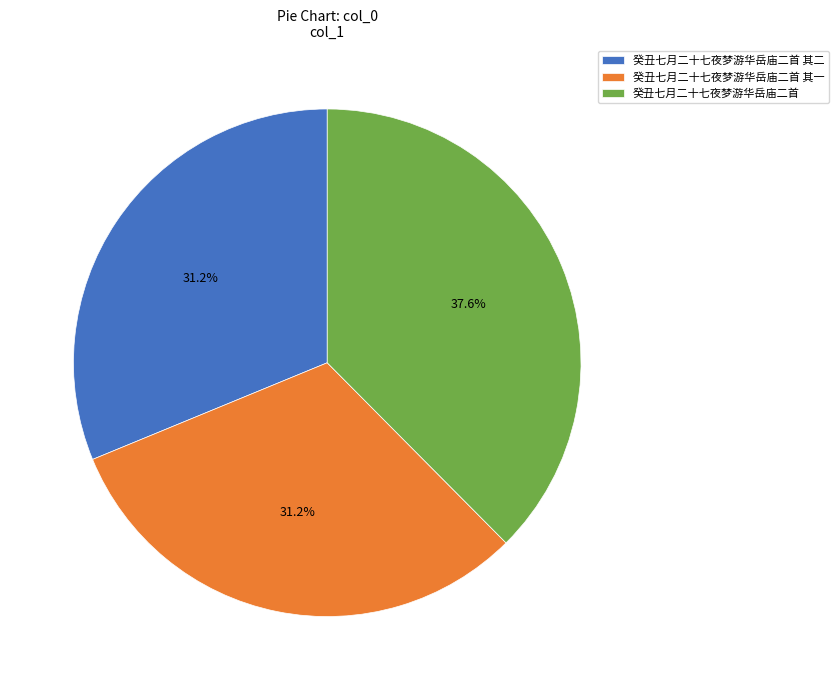

To the nearest percent, what is the difference between the largest and smallest slice percentages?

6%